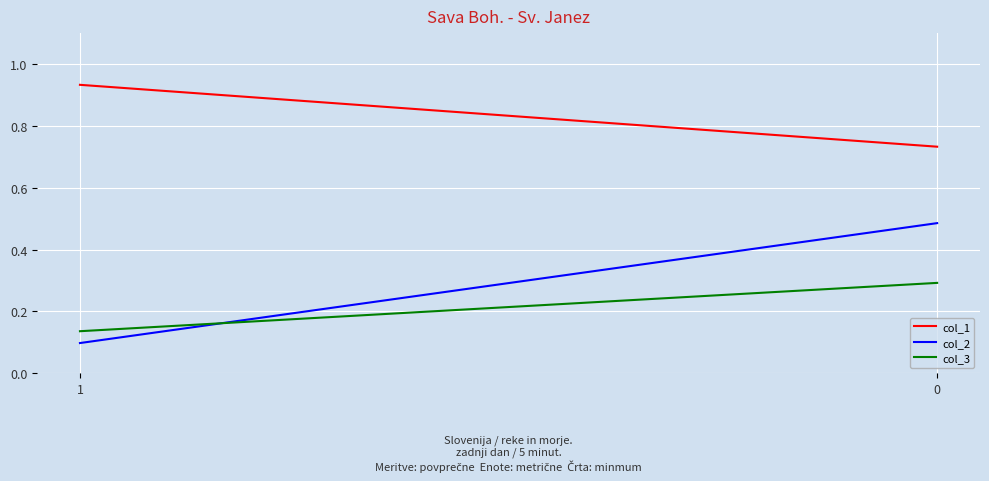

What is the difference between the col_3 values at 0 and 1?

0.2